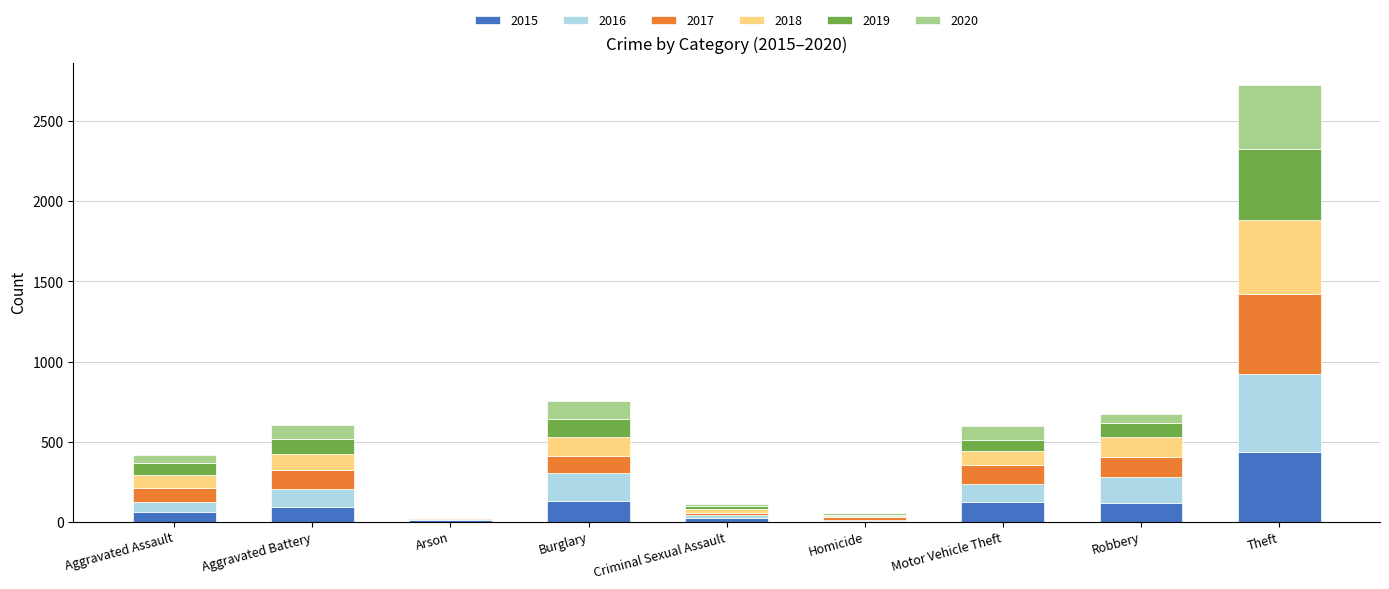

What is the maximum value for 2015?

433